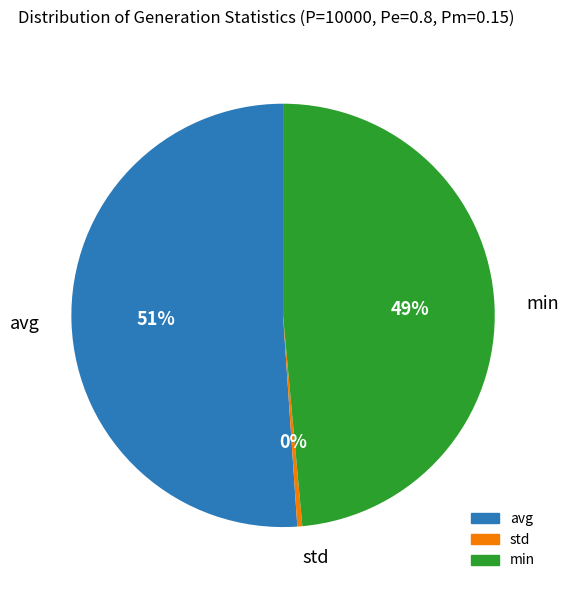

To the nearest percent, what percentage of the pie is avg?

51%